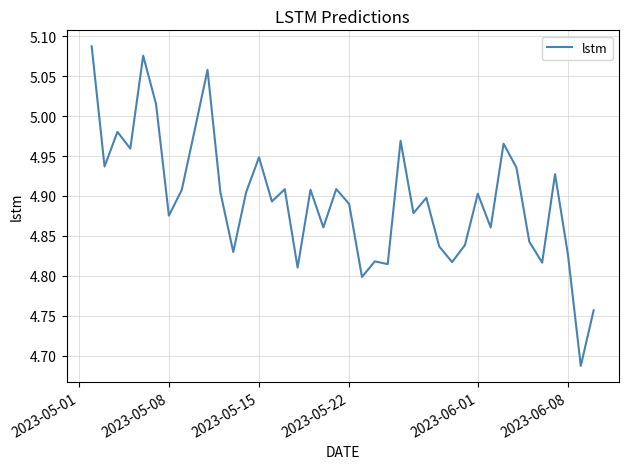

Reading left to right, list all the values displayed in this chart.

5.1	4.9	5.0	5.0	5.1	5.0	4.9	4.9	5.0	5.1	4.9	4.8	4.9	4.9	4.9	4.9	4.8	4.9	4.9	4.9	4.9	4.8	4.8	4.8	5.0	4.9	4.9	4.8	4.8	4.8	4.9	4.9	5.0	4.9	4.8	4.8	4.9	4.8	4.7	4.8